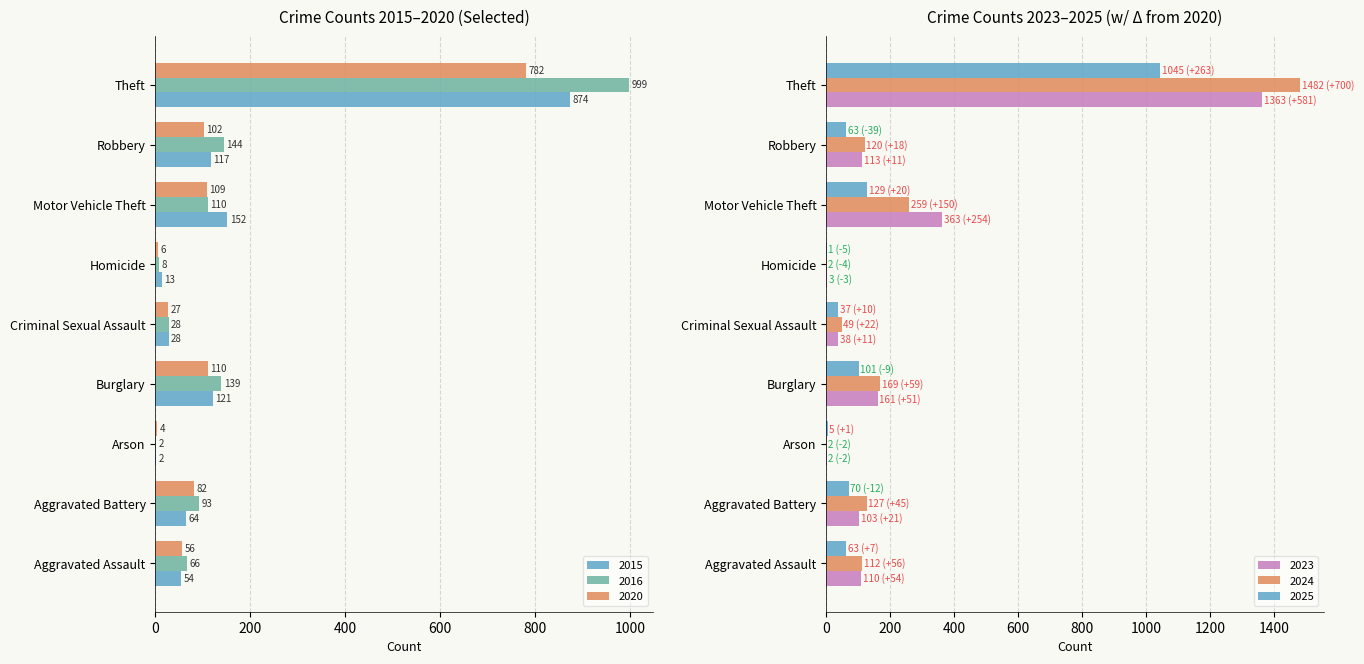

What is the sum of all 2025 values?

1514